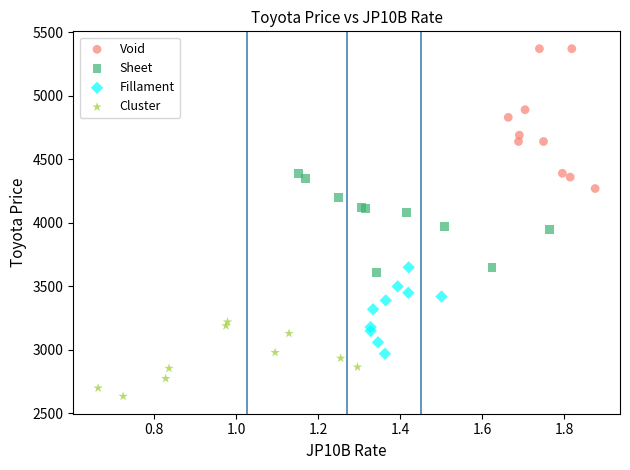

Which series contains the highest Y value?

Void